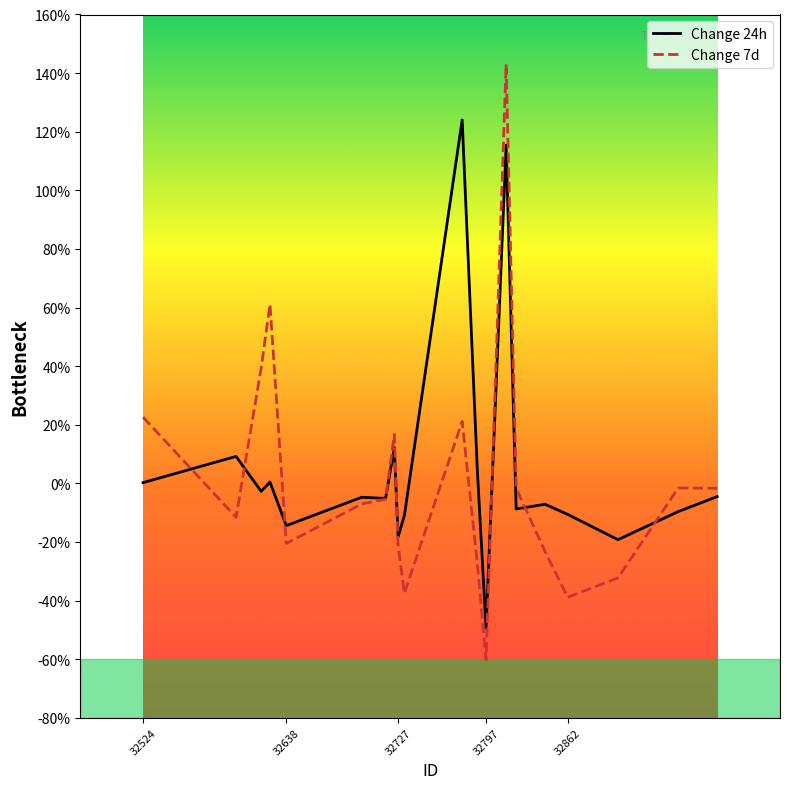

List the series in order of their peak value, highest first.

Change 7d, Change 24h